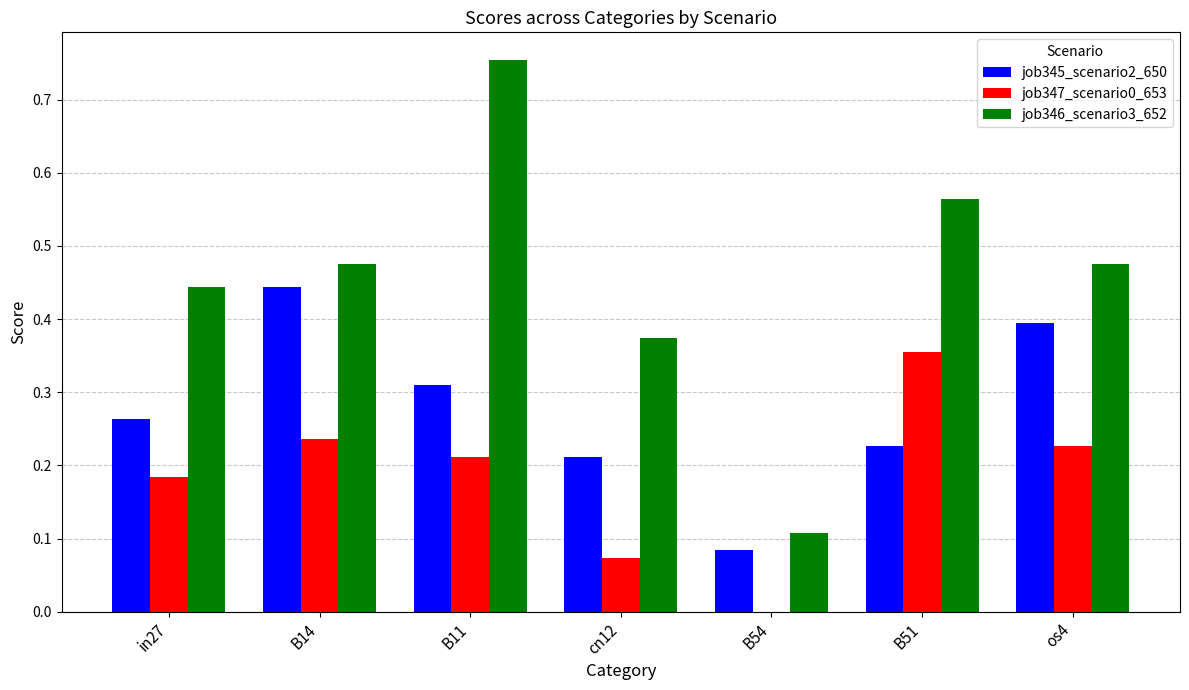

Which series has the largest total across all categories?

job346_scenario3_652